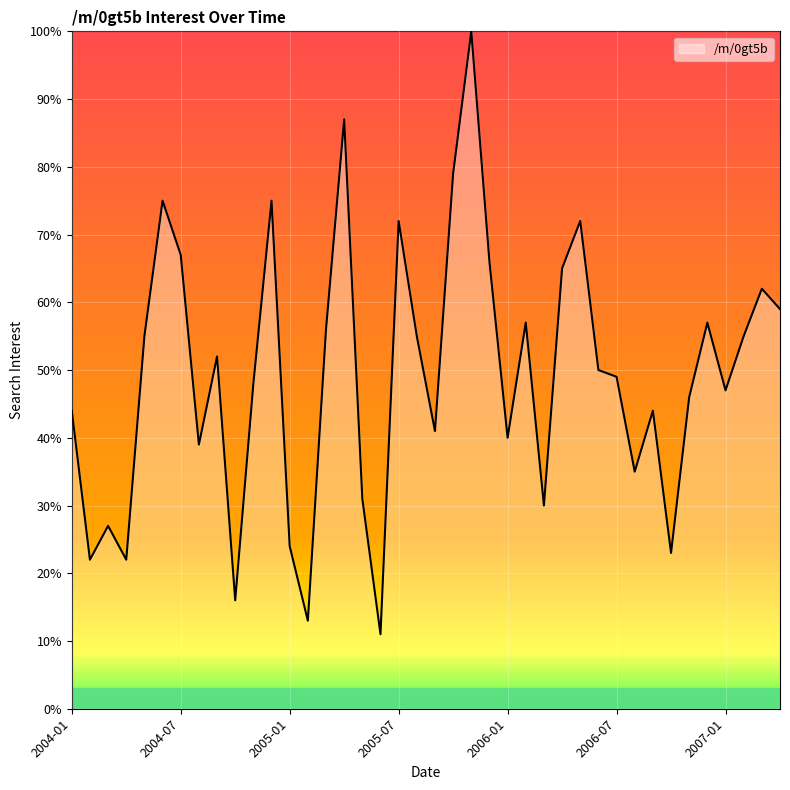

What is the greatest value displayed?

100